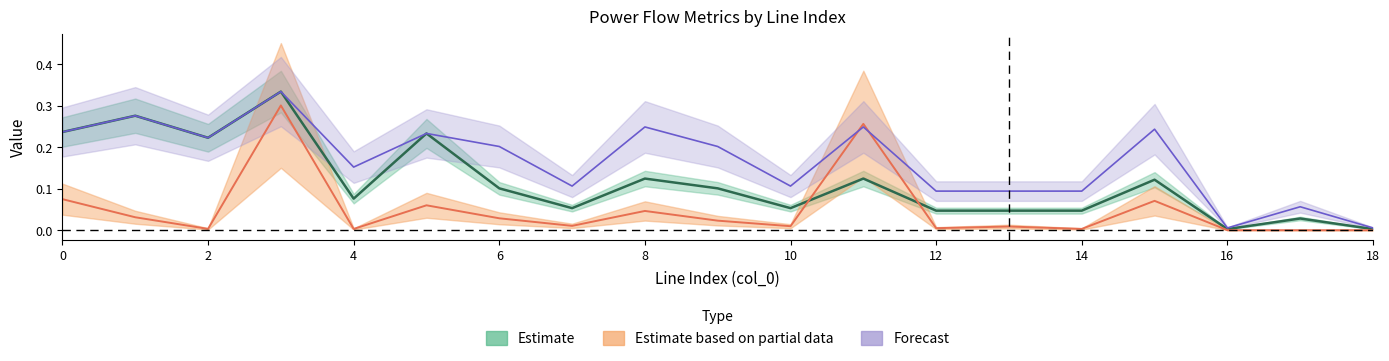

Which label corresponds to the largest value in the chart?

3